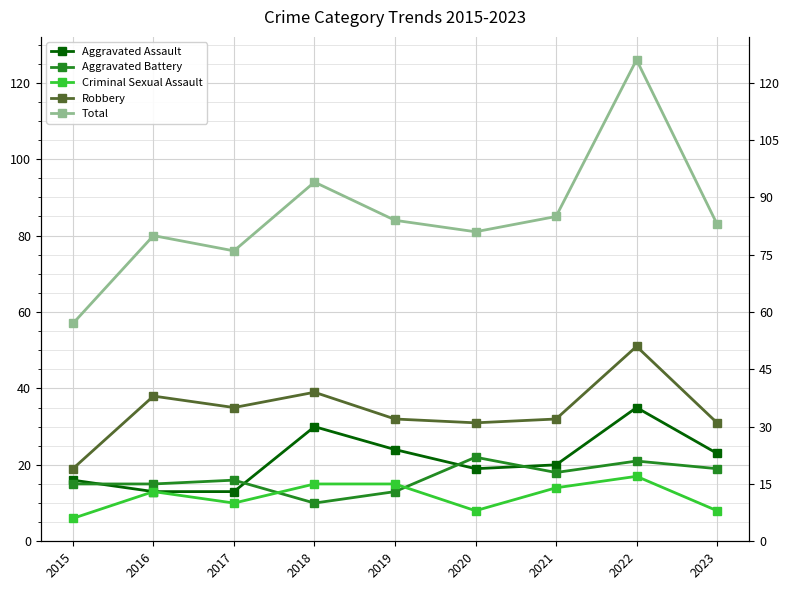

True or false: Robbery has a value of 35 at 2017.

True